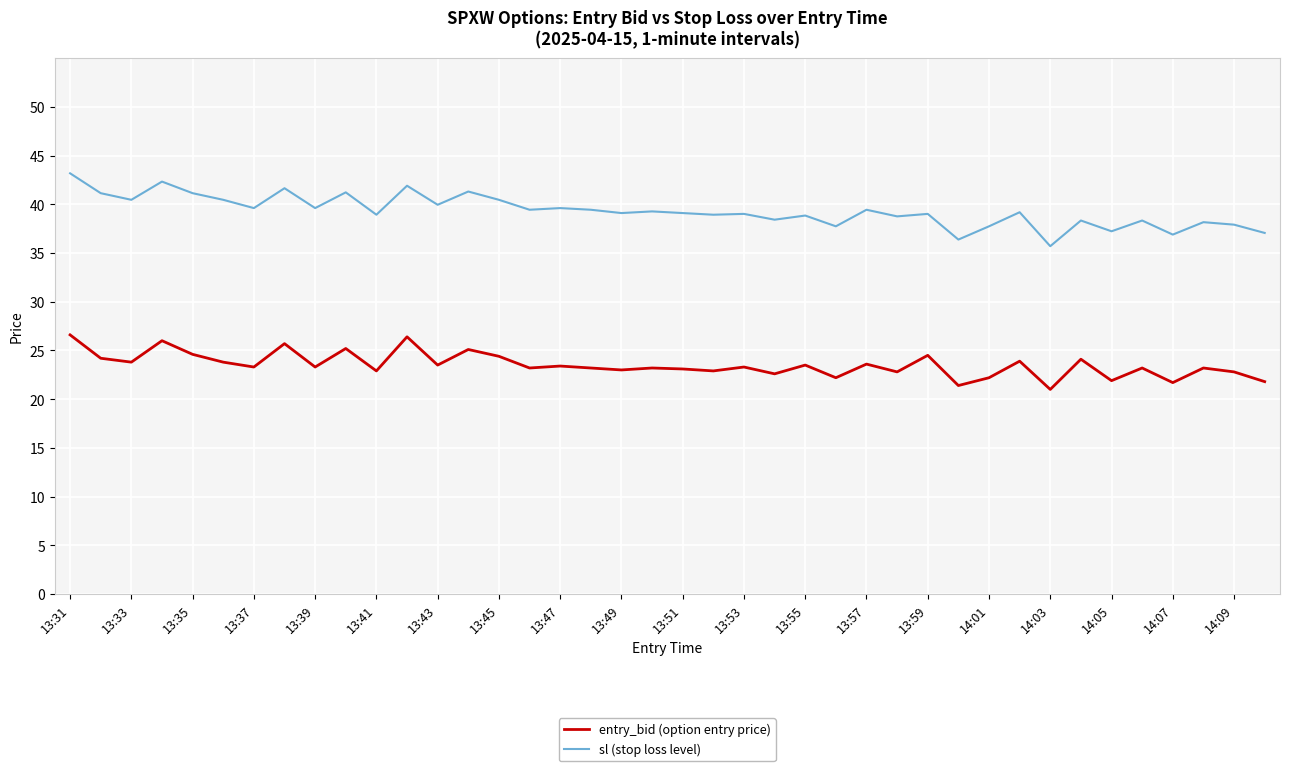

What is the average value of the sl (stop loss level) series?

39.3